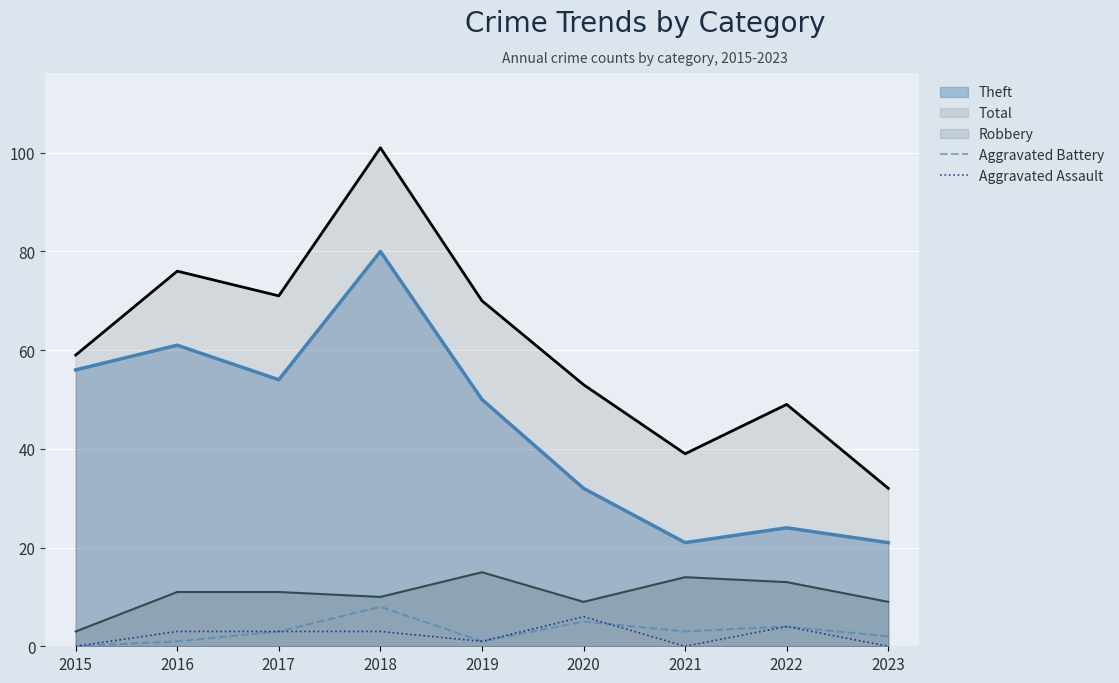

What is the spread (max minus min) of values at 2020?

48